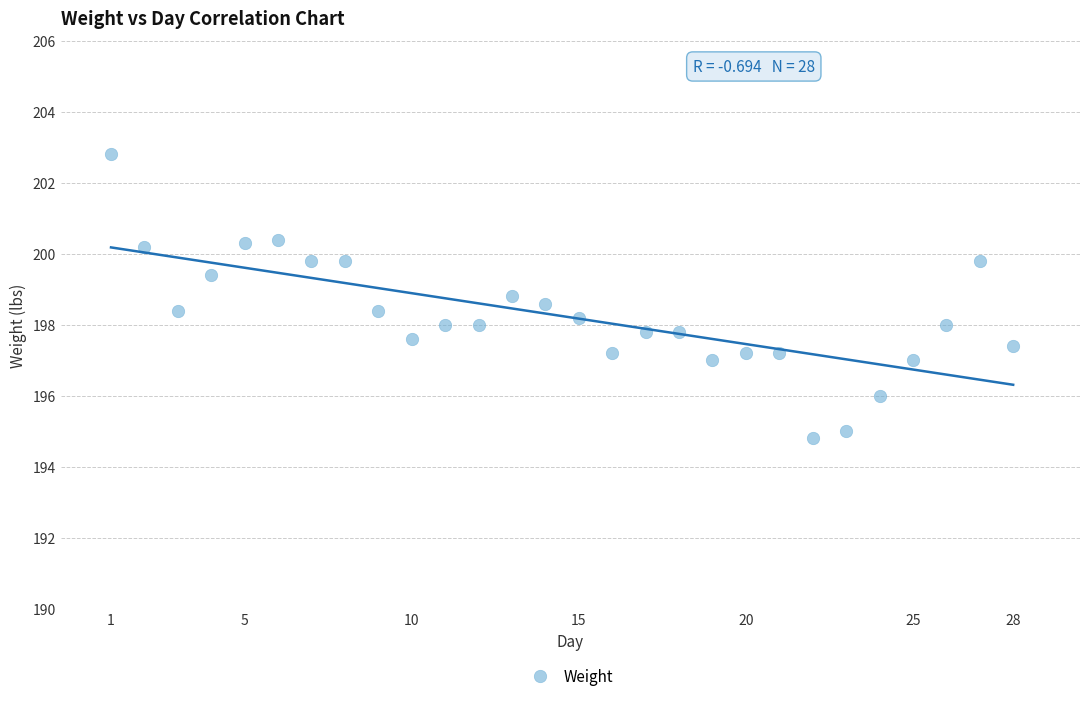

What is the range of Y values (max minus min)?

8.0